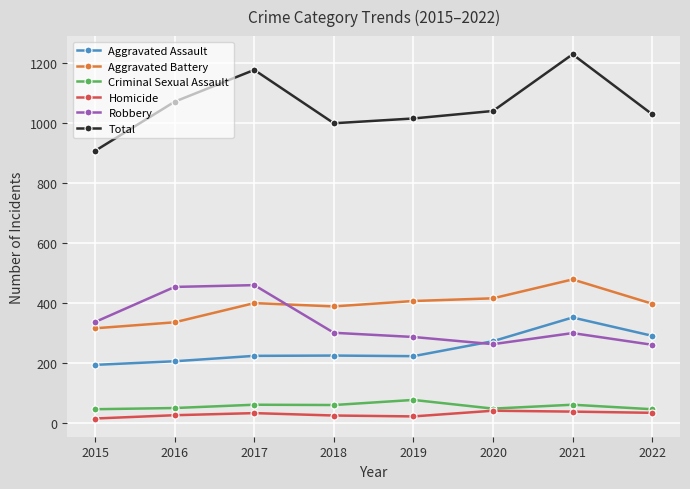

What is the approximate value of Robbery at 2020, to the nearest 50?

250